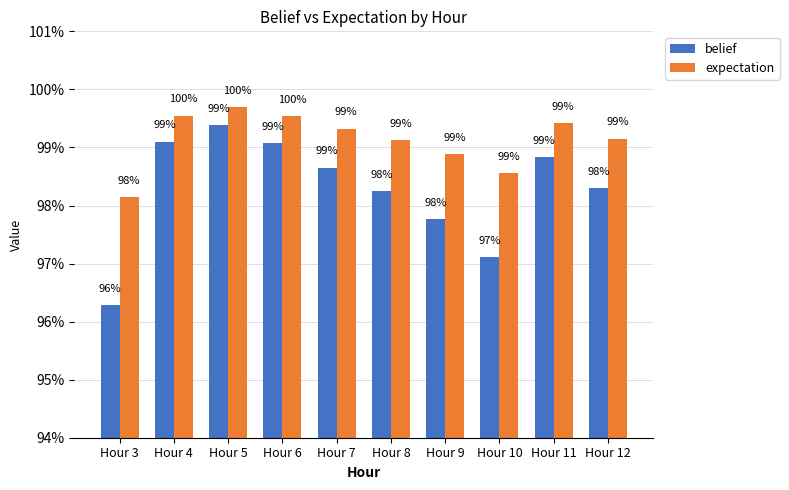

Reading right to left, what are all the values shown in this chart?

belief: 1.0	1.0	1.0	1.0	1.0	1.0	1.0	1.0	1.0	1.0
expectation: 1.0	1.0	1.0	1.0	1.0	1.0	1.0	1.0	1.0	1.0